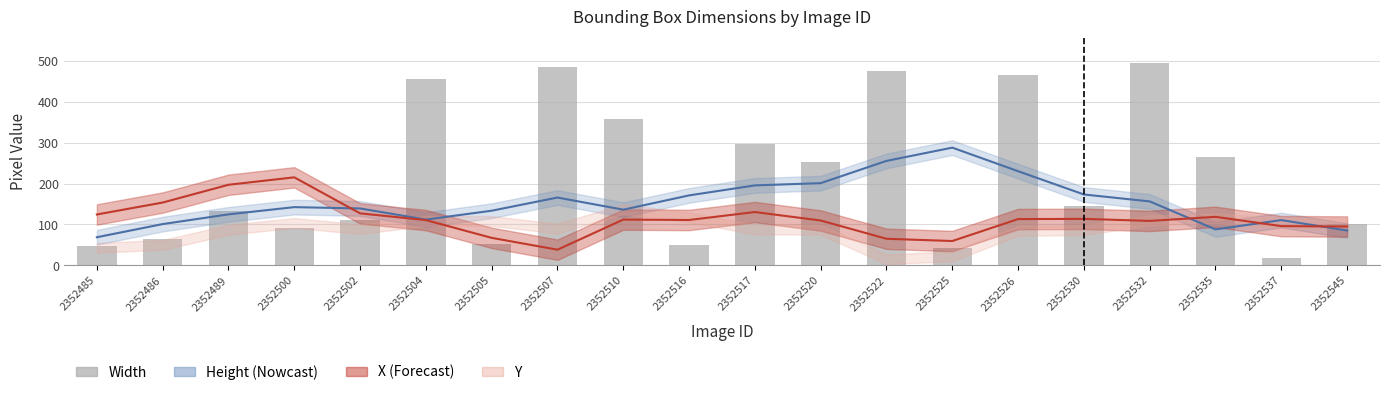

Reading right to left, extract all data points from this chart.

101	17	265	495	145	466	42	476	252	296	49	359	486	52	457	111	91	134	65	48